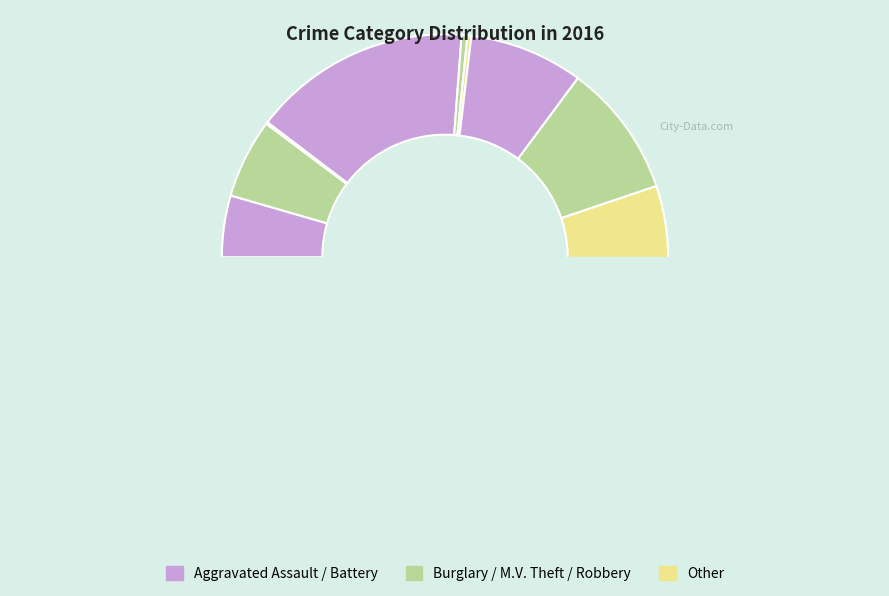

What percentage is NOT represented by Robbery?

90.3%